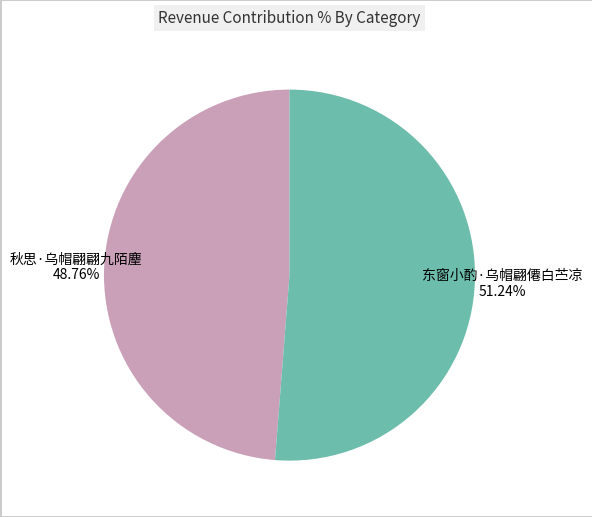

Is there a majority slice in this chart?

Yes